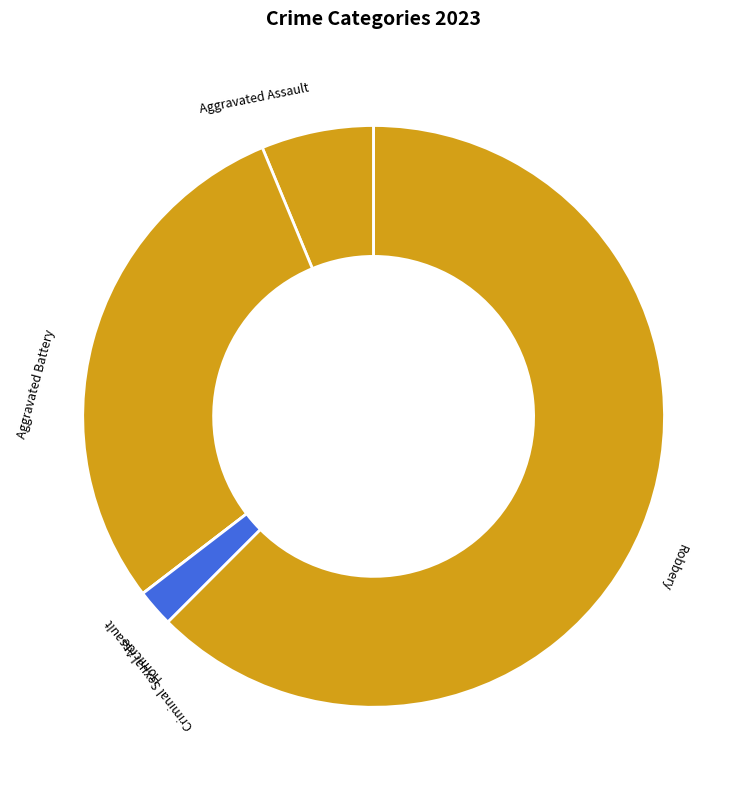

Which category accounts for the majority?

Robbery